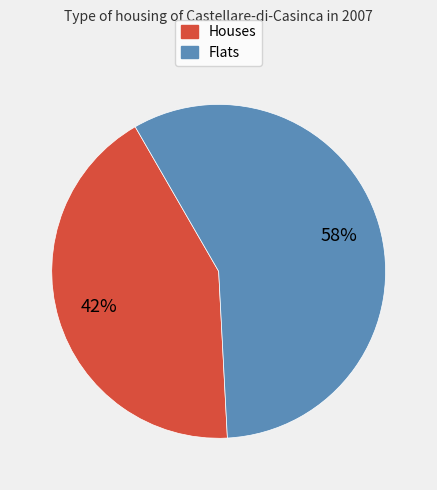

What percentage is the Flats slice, to the nearest percent?

57%